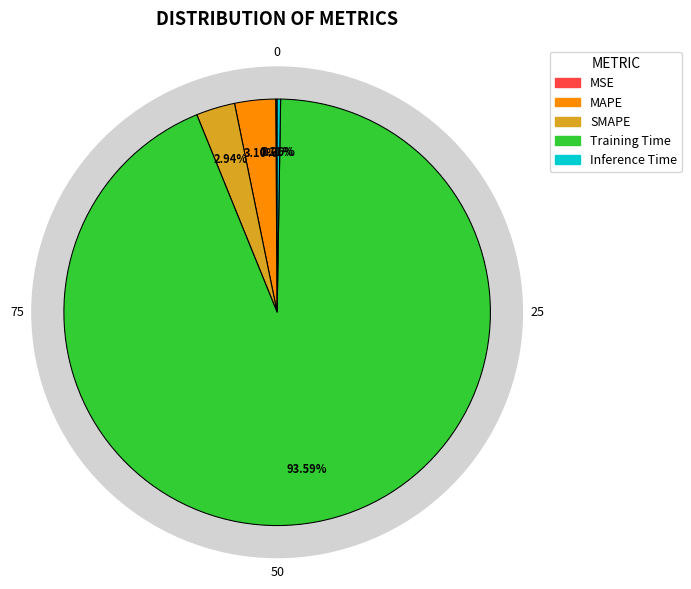

How many segments does this pie chart have?

5